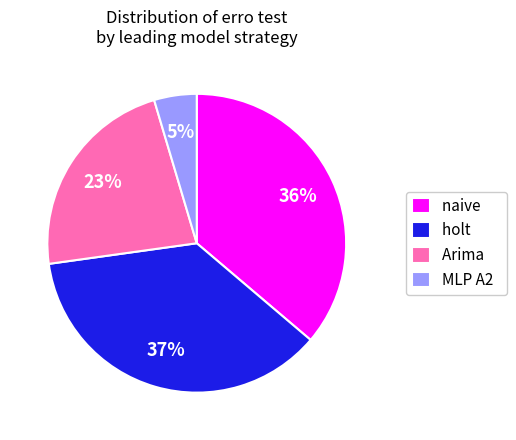

To the nearest percent, what percentage of the pie is Arima?

23%